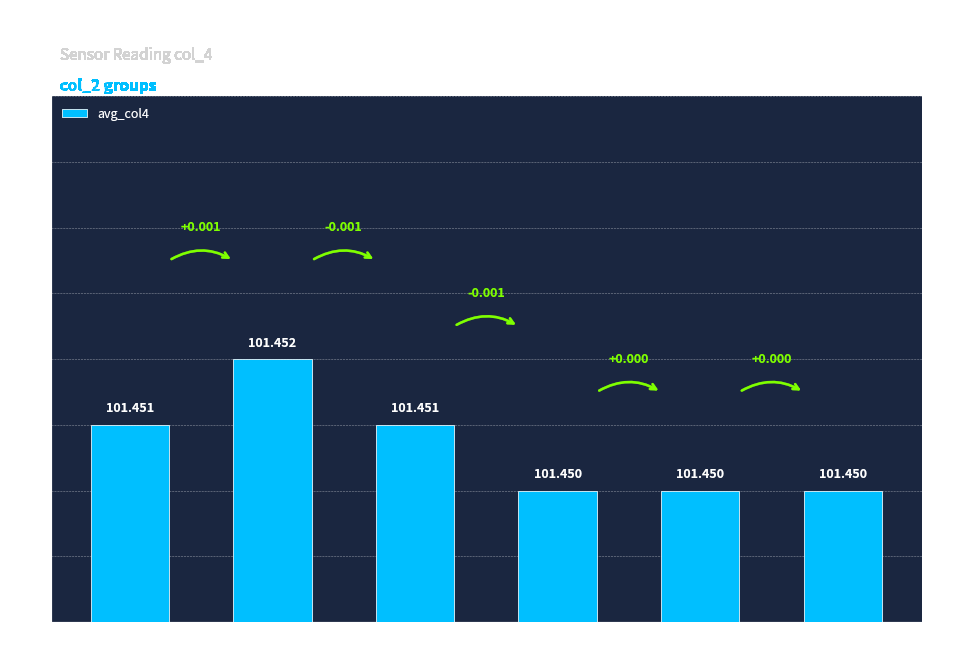

Count the number of data series in this chart.

1